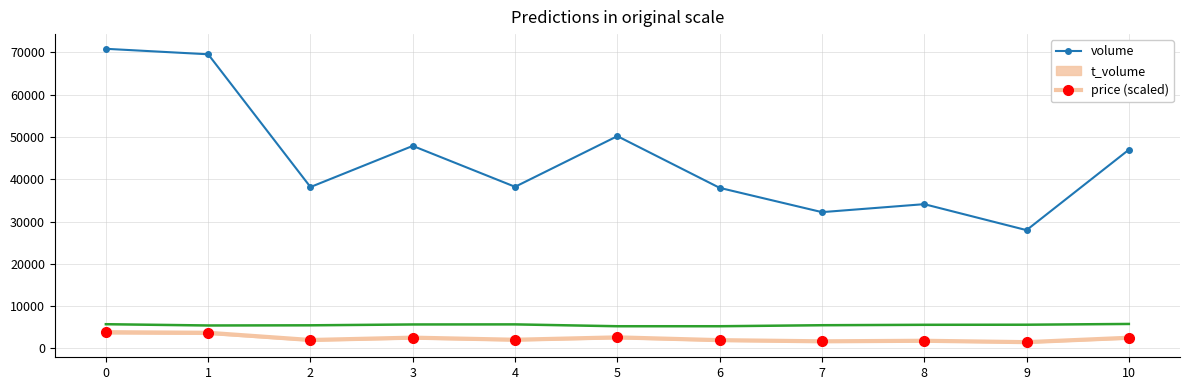

True or false: t_volume and volume cross at least once.

False